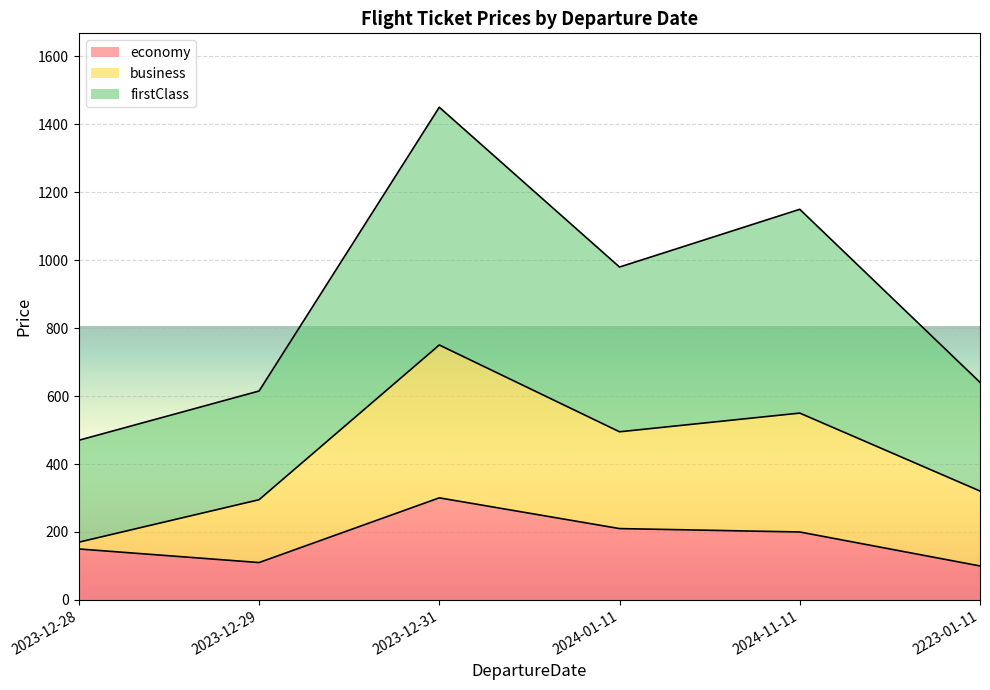

What is the approximate value of economy at 2023-12-29?

110.0